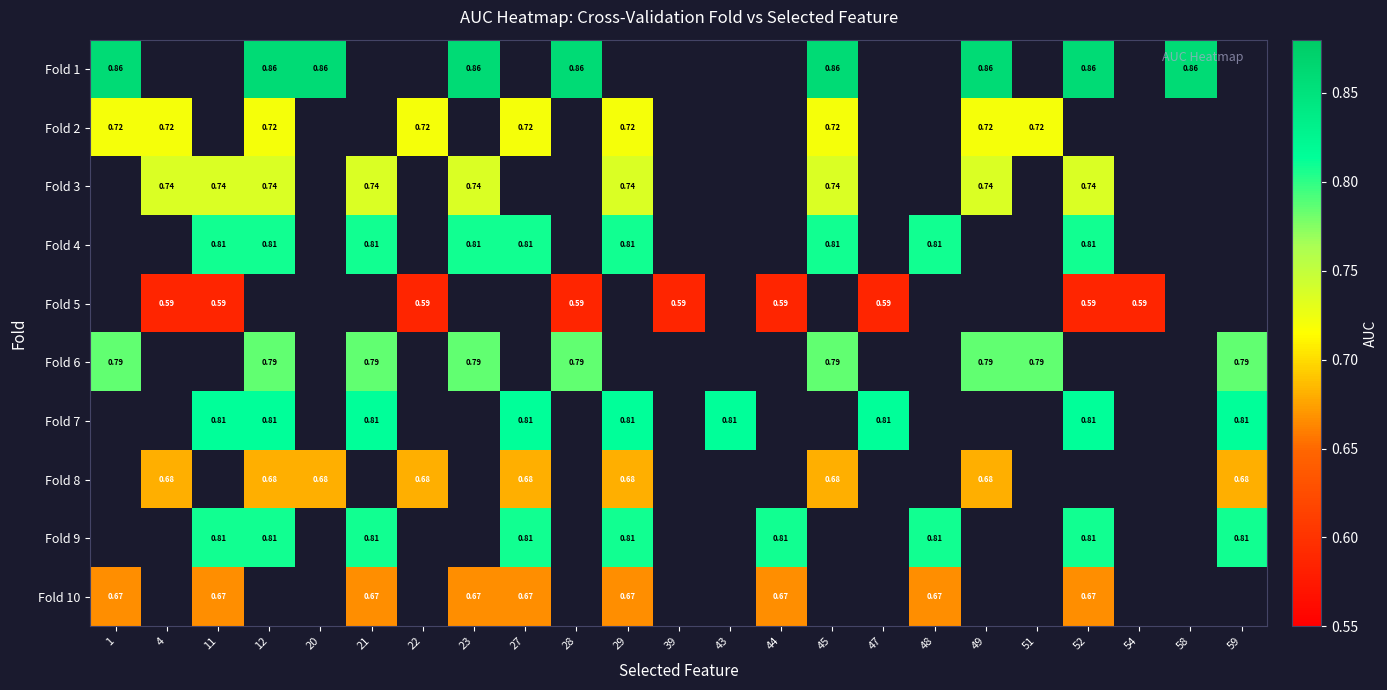

Which category has the highest value in the Fold 2 series?

1